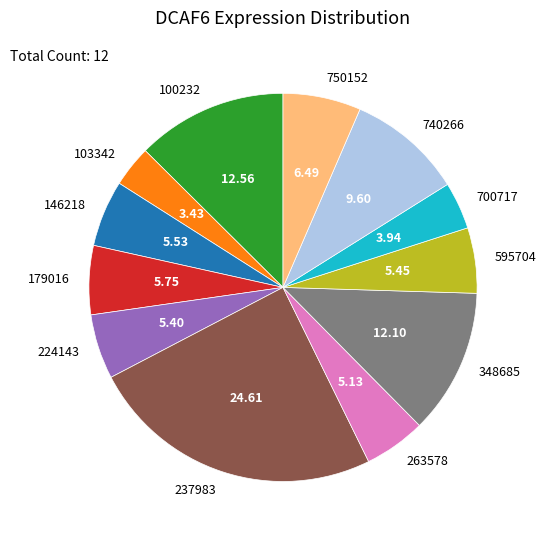

Between 750152 and 224143, which is larger?

750152